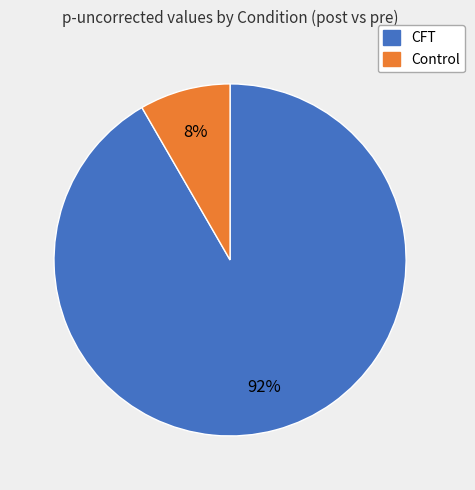

Is there any slice that represents more than half of the pie?

Yes